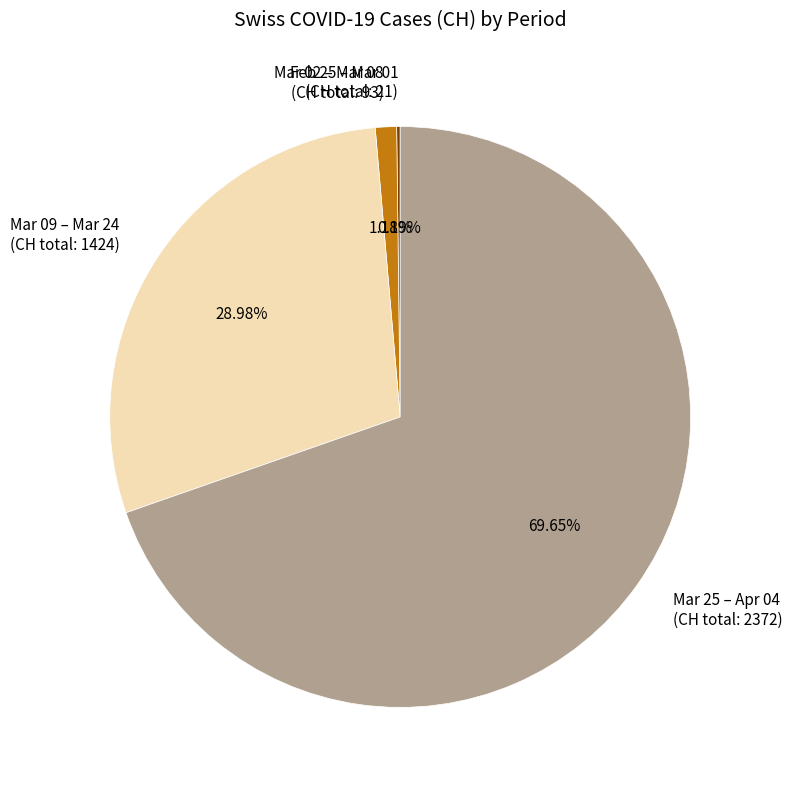

To the nearest percent, what is the average slice percentage?

25%